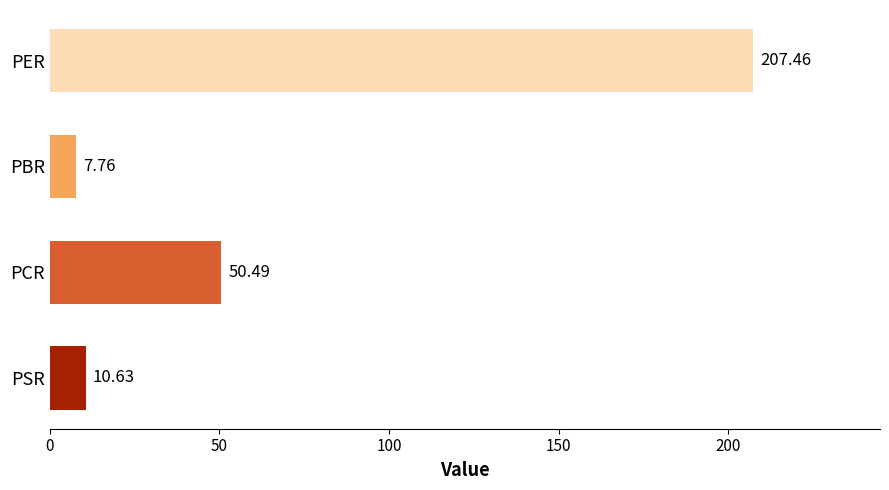

What is the sum of the values at PSR and PER?

218.1